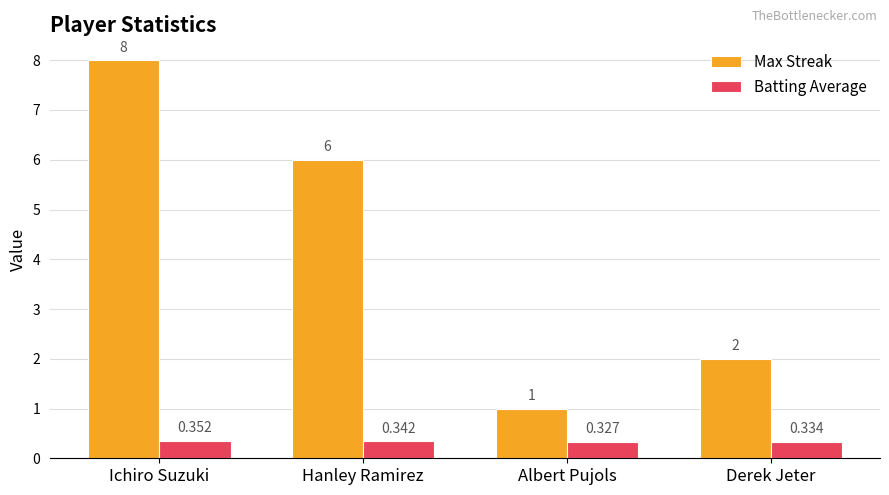

True or false: Max Streak has a value of 3.5 at Derek Jeter.

False